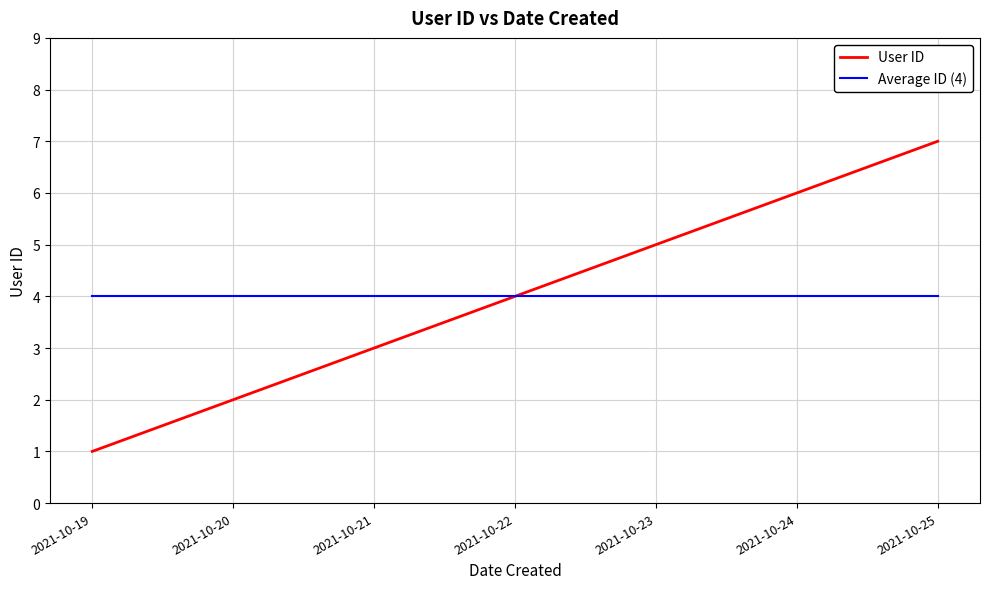

Which category has the highest value across all series?

2021-10-25